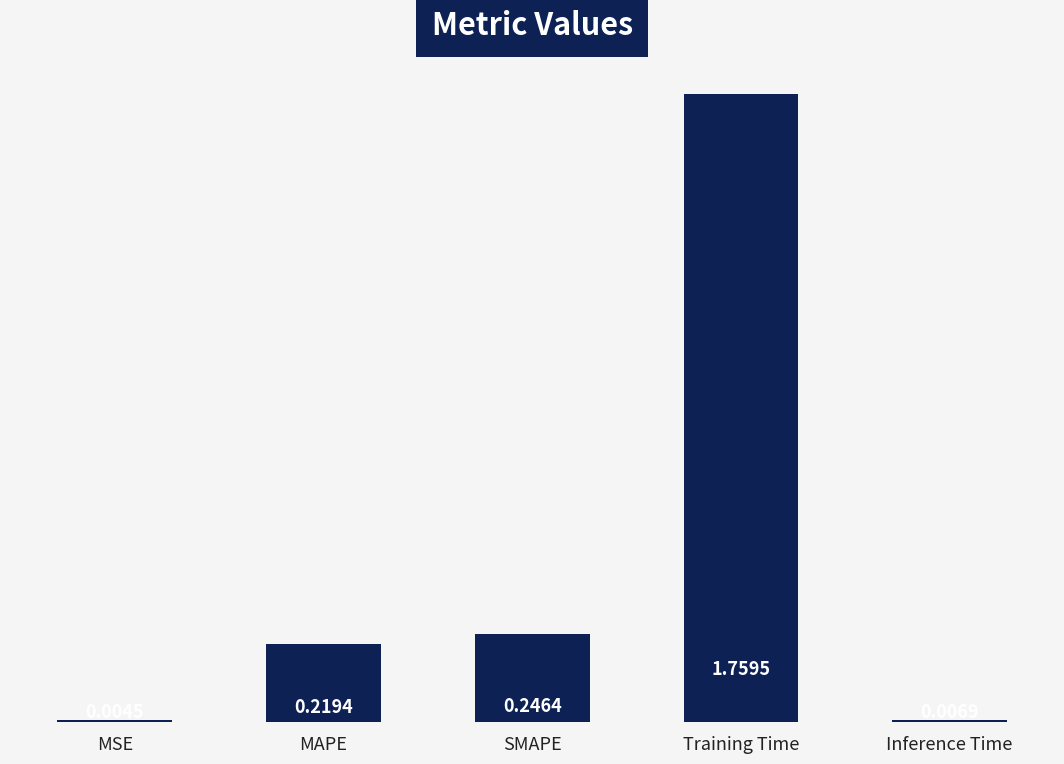

What is the sum of the values at SMAPE and Inference Time?

0.3